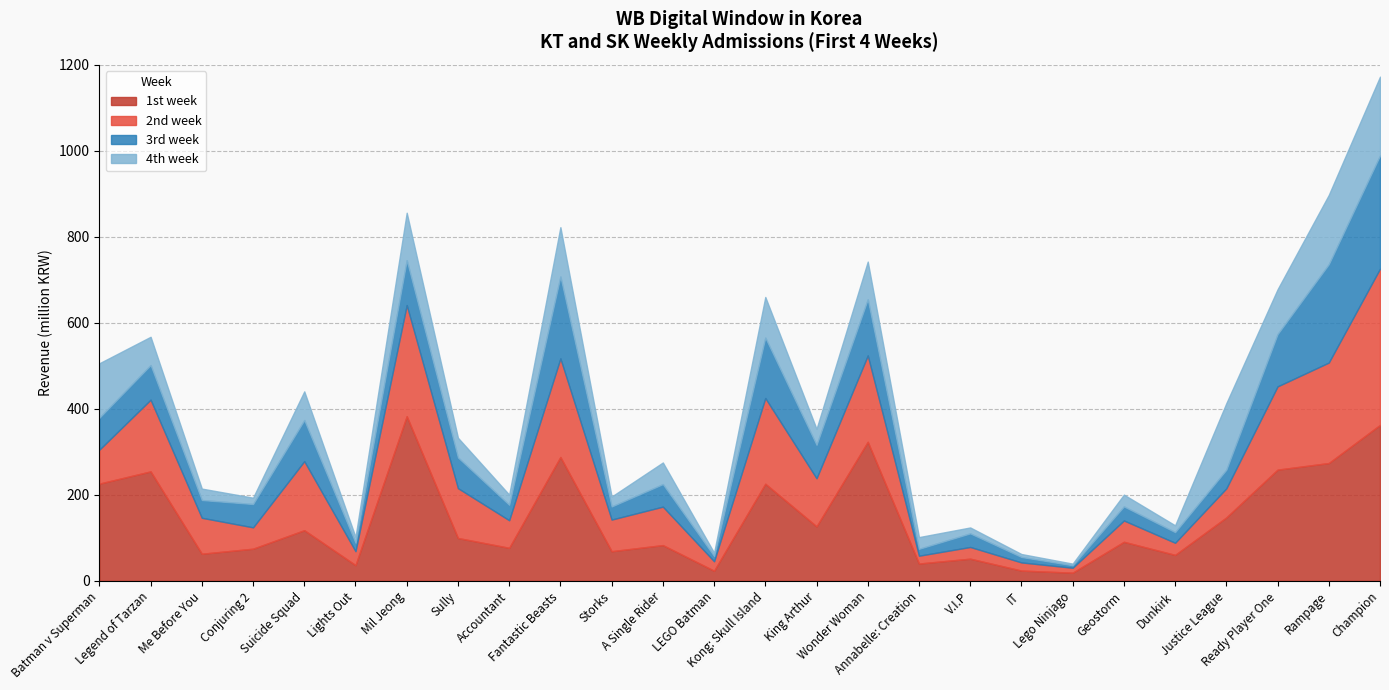

Which series has the largest range (max minus min)?

1st week